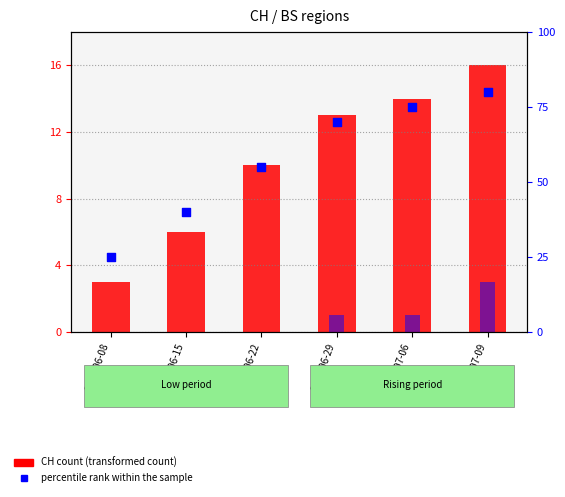

Which series reaches the minimum Y coordinate?

ZH count